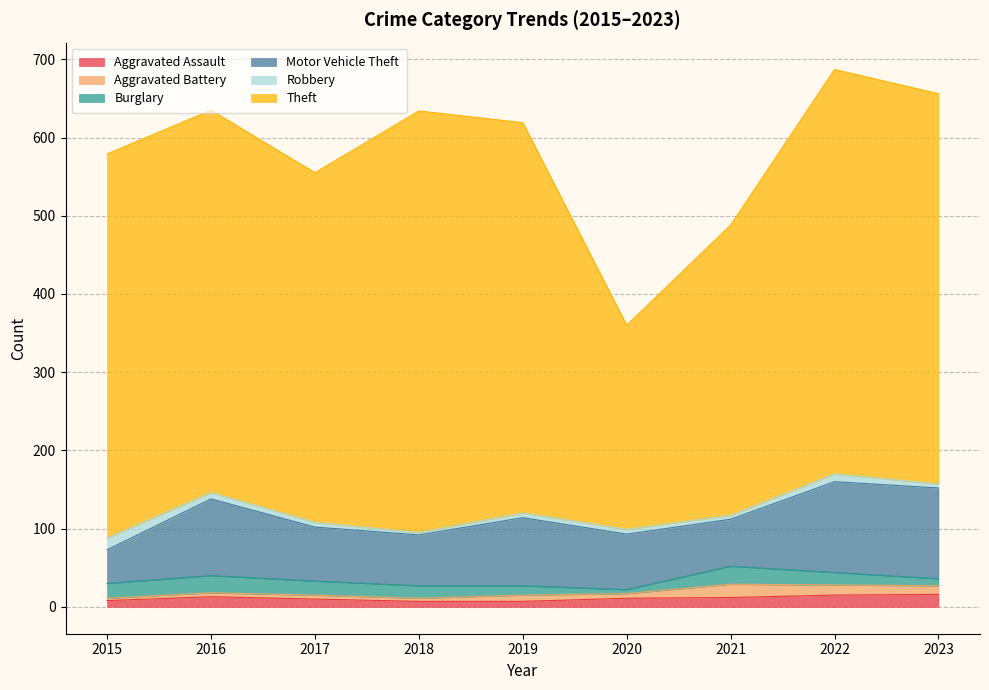

At which category is the sum across all series the highest?

2022